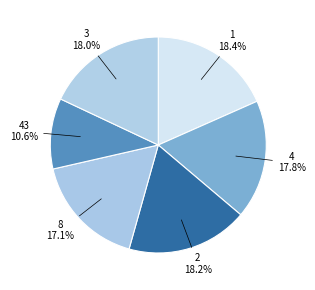

What is the ratio of the value at 43 to the value at 4?

0.6